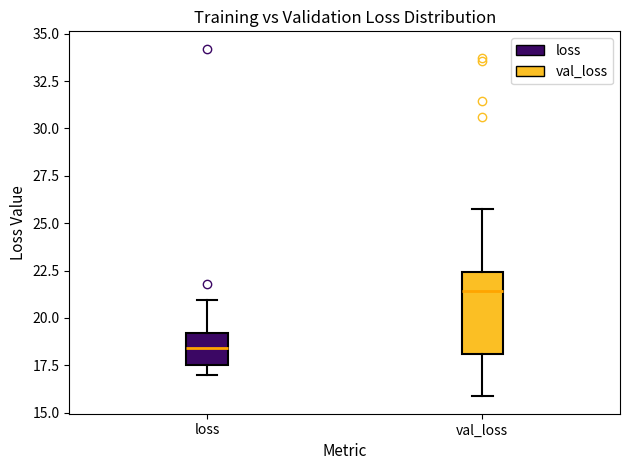

Reading left to right, read every box against the y-axis: the position of its median line, the range the box covers, and the ends of its whiskers. The values are not printed on the chart, so give them approximately, as read against the axis.

loss: median 18.5, box 17.5 to 19.0, whiskers 17.0 to 21.0
val_loss: median 21.5, box 18.0 to 22.5, whiskers 16.0 to 26.0